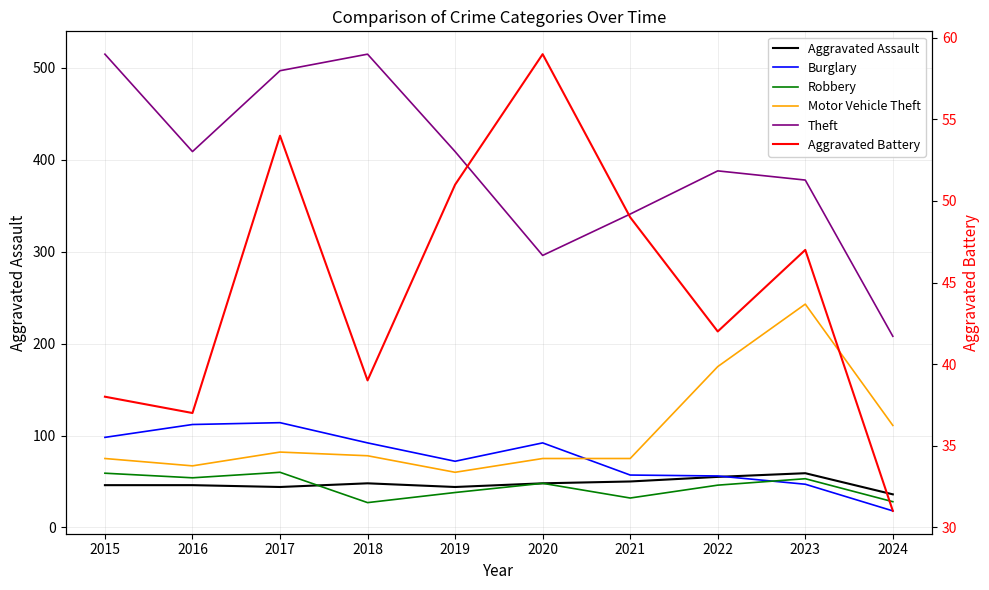

How many times do Aggravated Battery and Aggravated Assault cross each other?

4